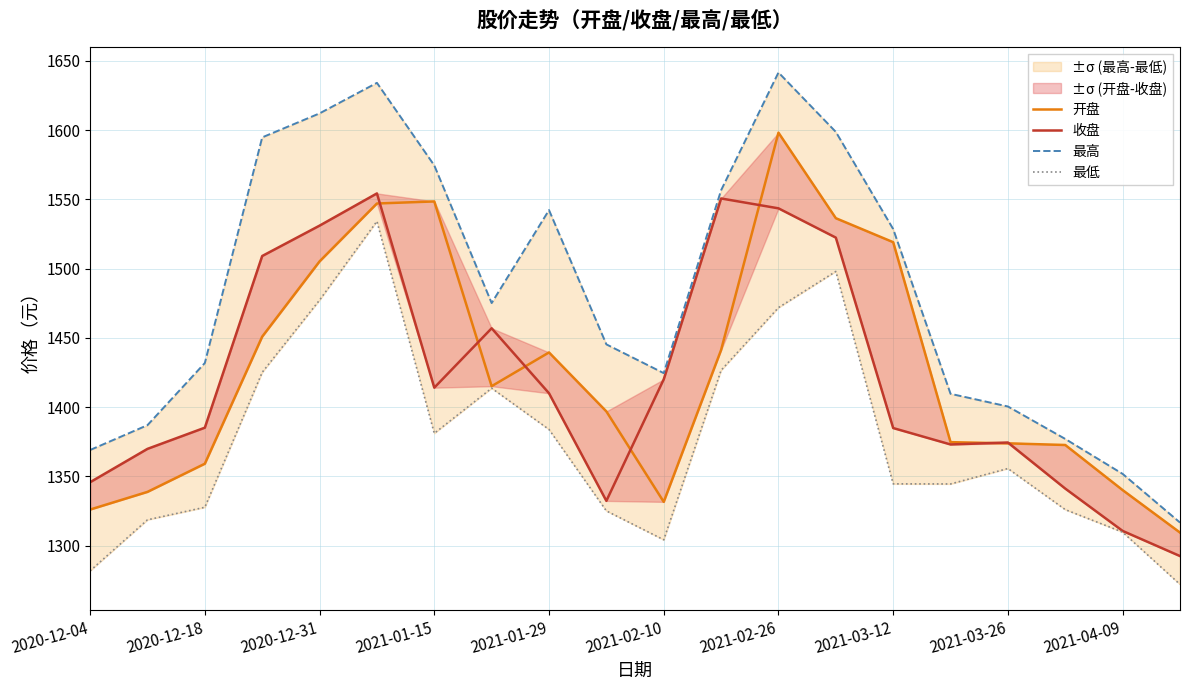

What position from the left is 15?

16